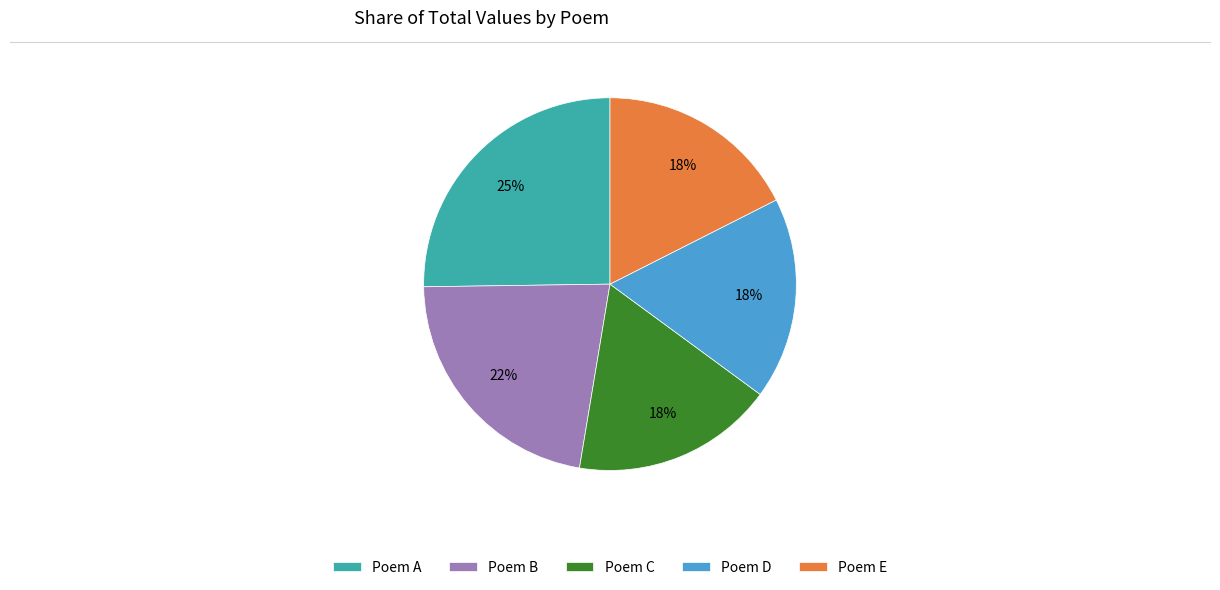

Is the sum of Poem A and Poem B greater than half?

No